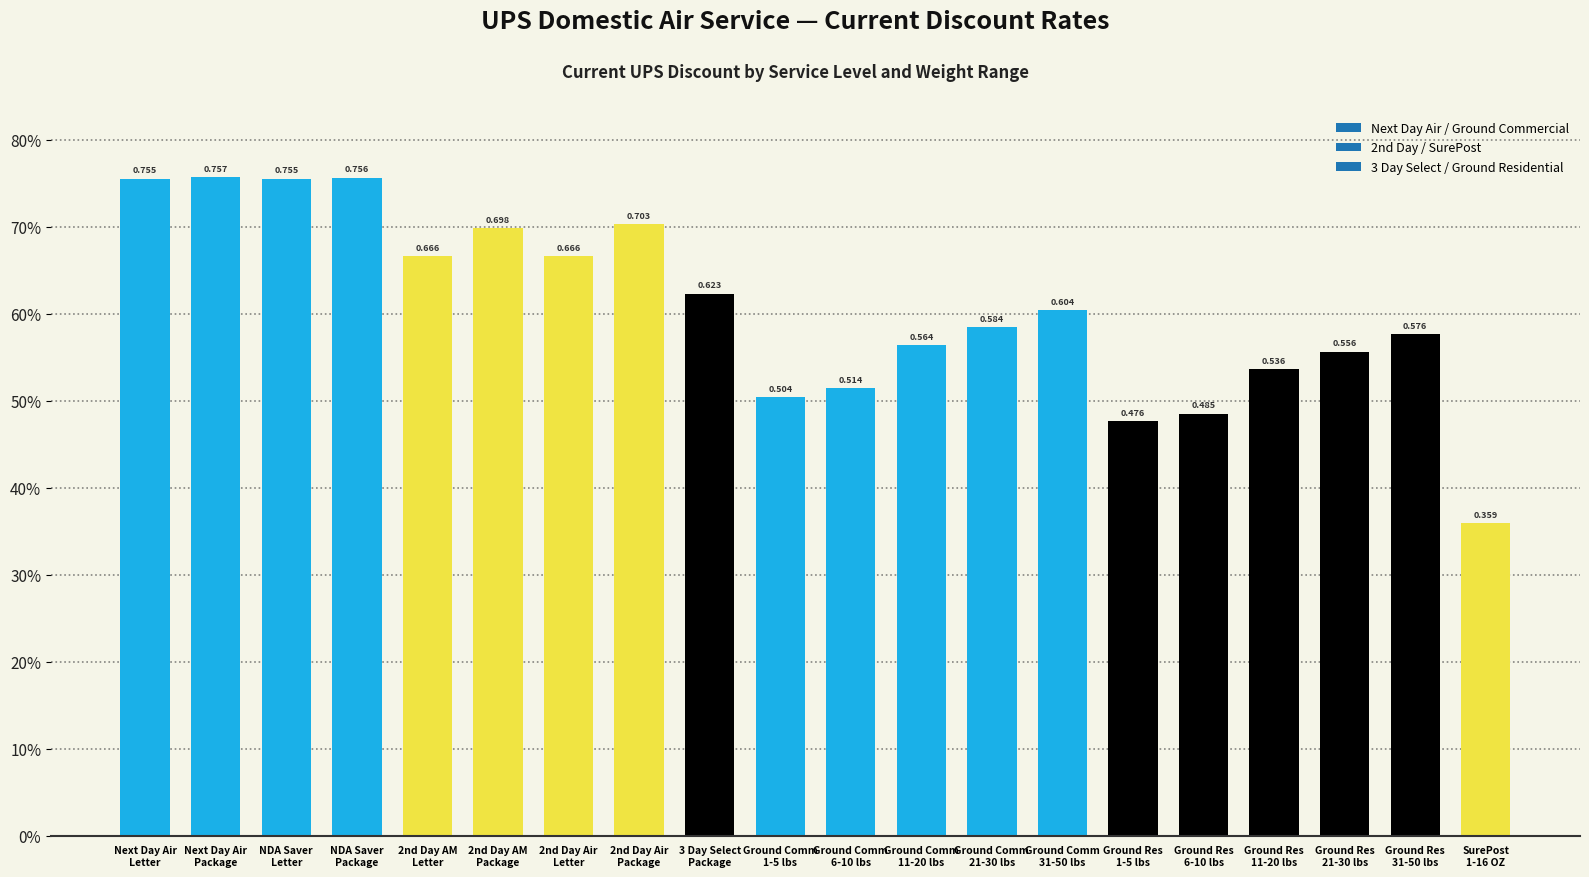

What is the minimum value shown in the chart?

0.4